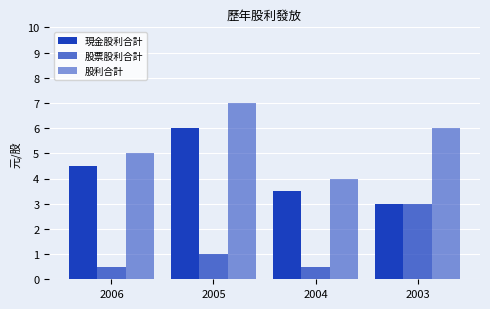

How many bars are there in total?

12